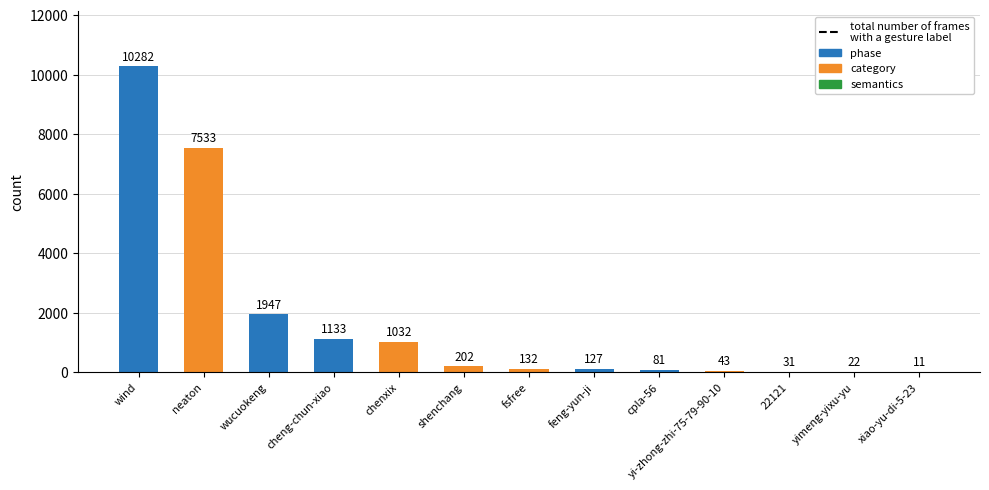

What is the ratio of the value at feng-yun-ji to the value at yi-zhong-zhi-75-79-90-10?

3.0